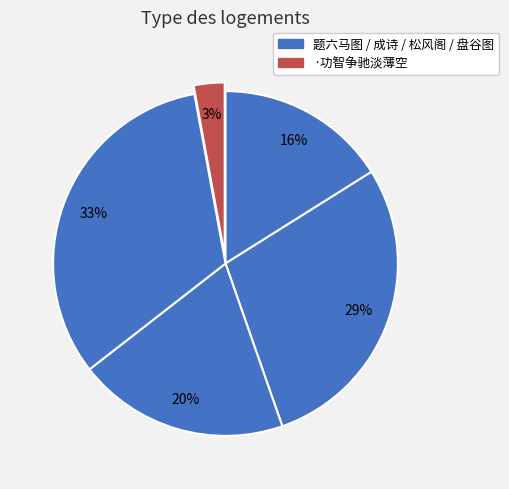

What is the smallest slice in the pie chart?

·功智争驰淡薄空